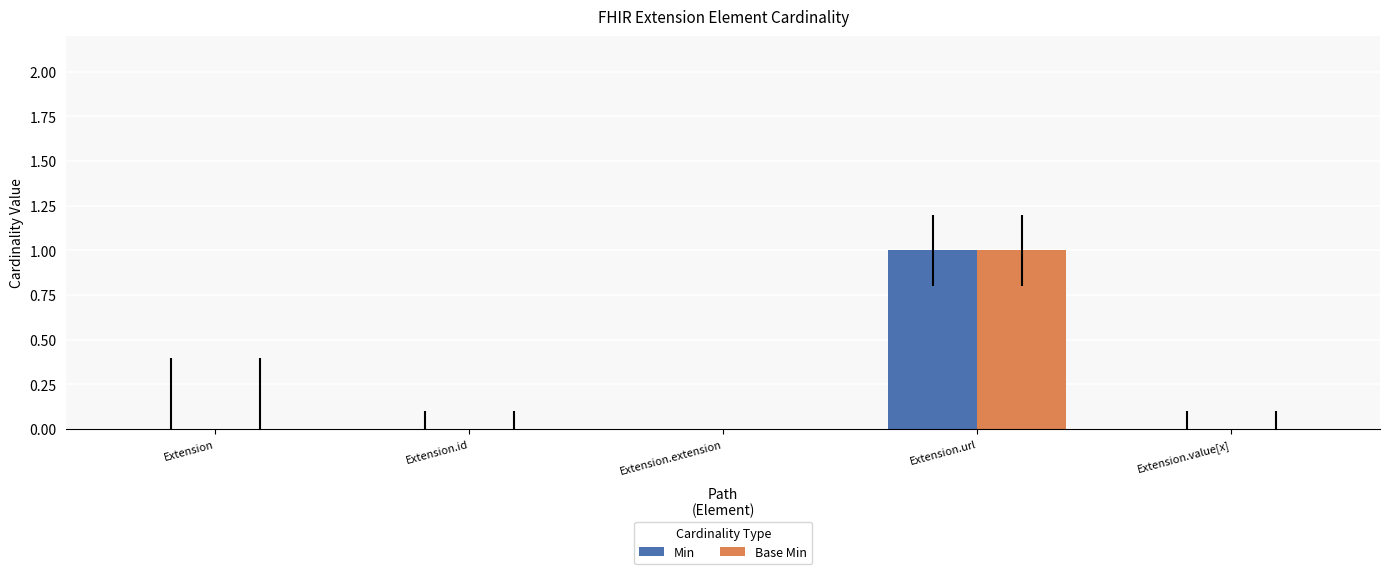

The Base Min series shows 1 at Extension.url. True or false?

True